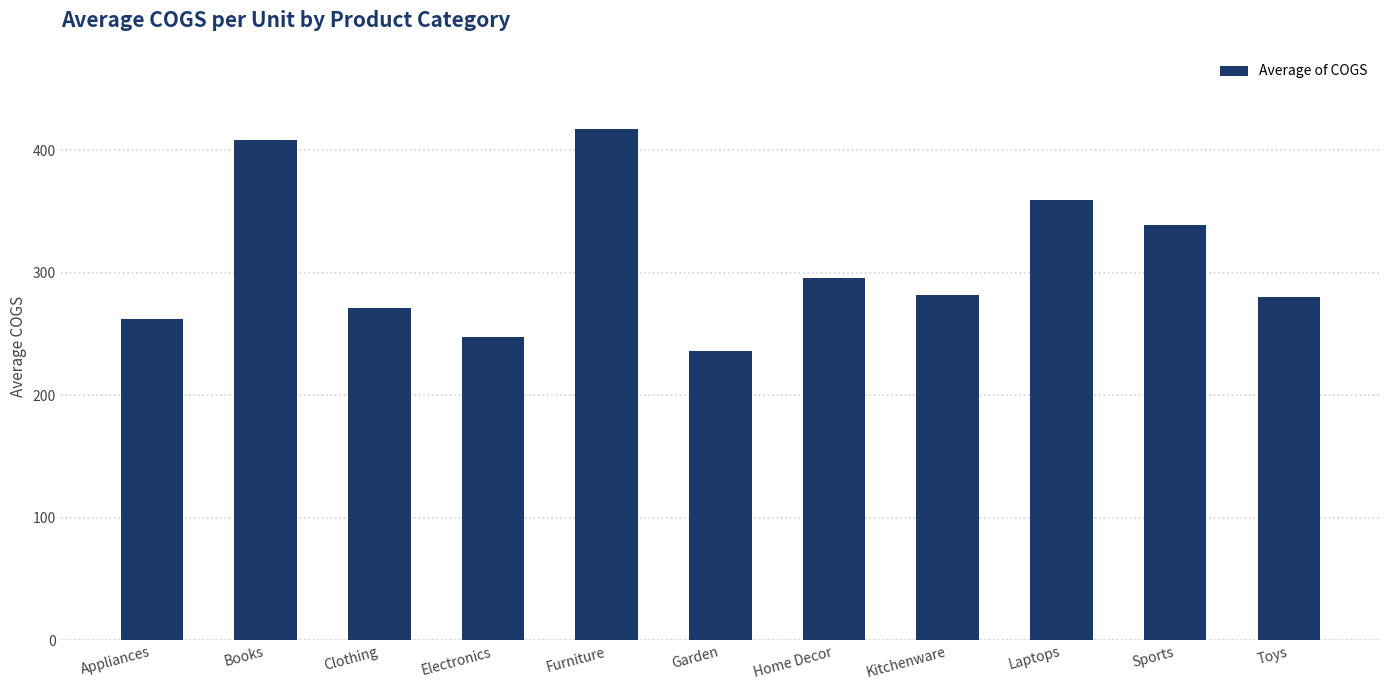

Where does the data first go above 281?

Books